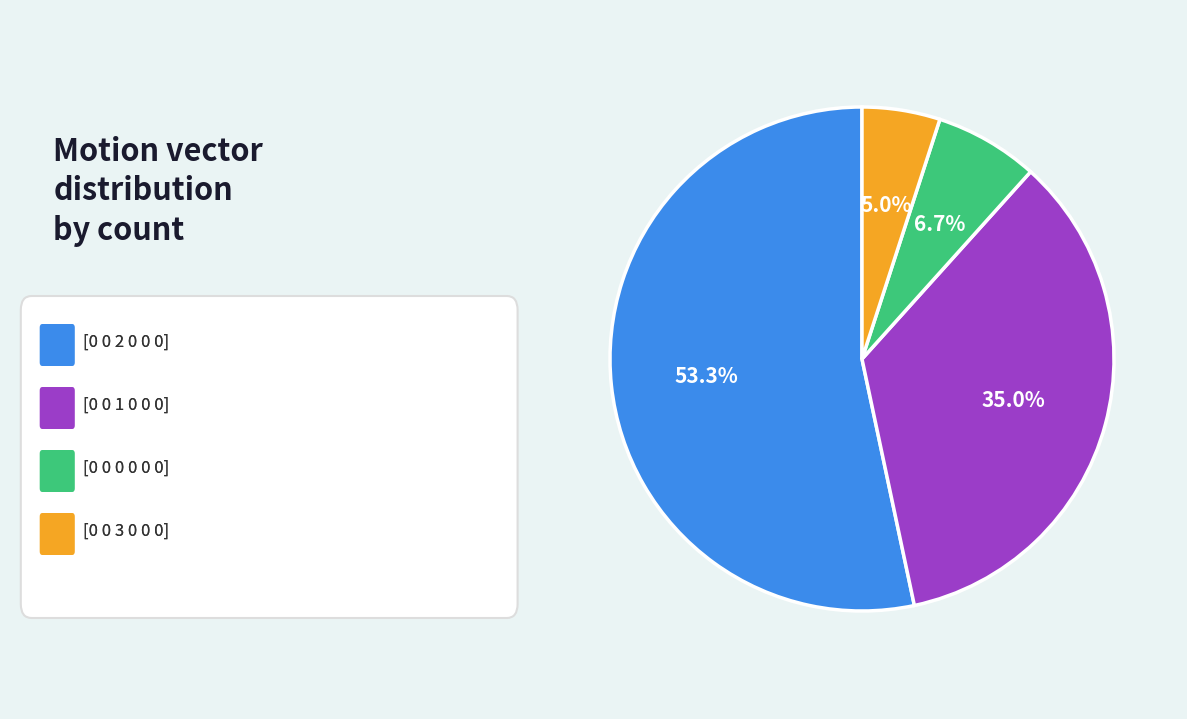

Count the number of slices in the pie.

4